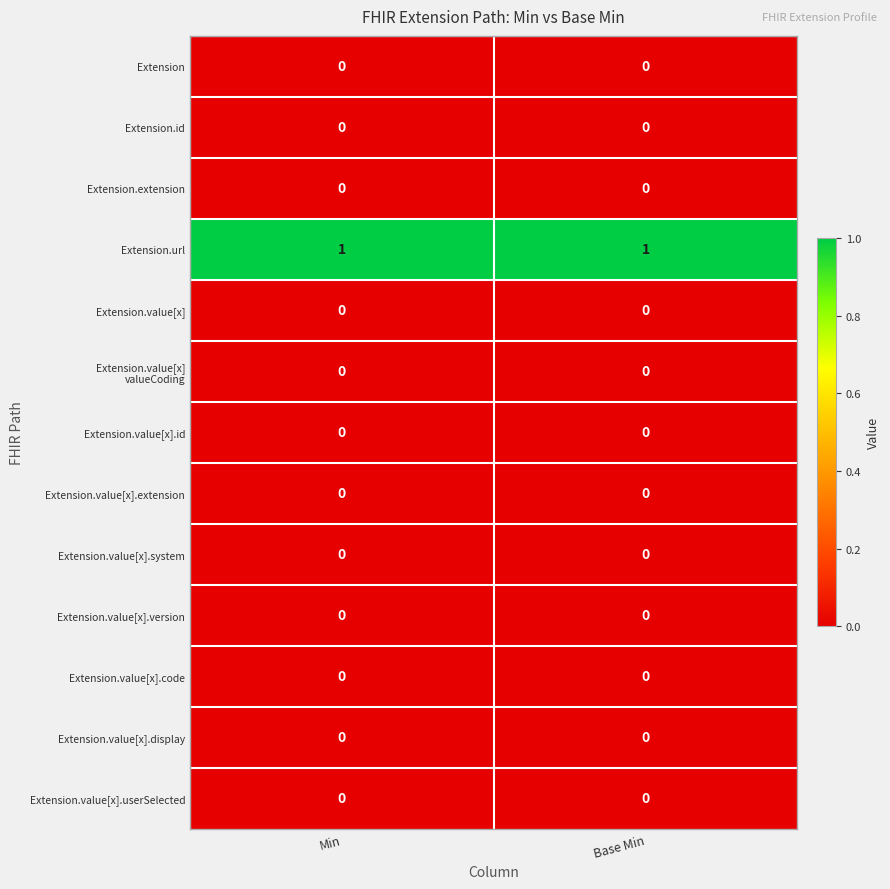

Which series has the largest total across all categories?

Extension.url